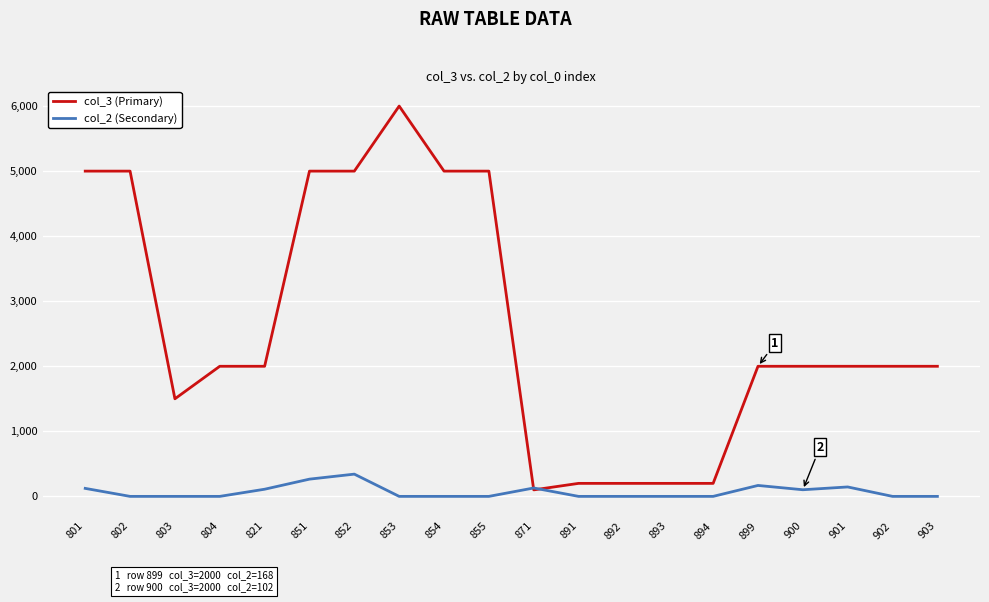

Which series changed the most between 853 and 894?

col_3 (Primary)